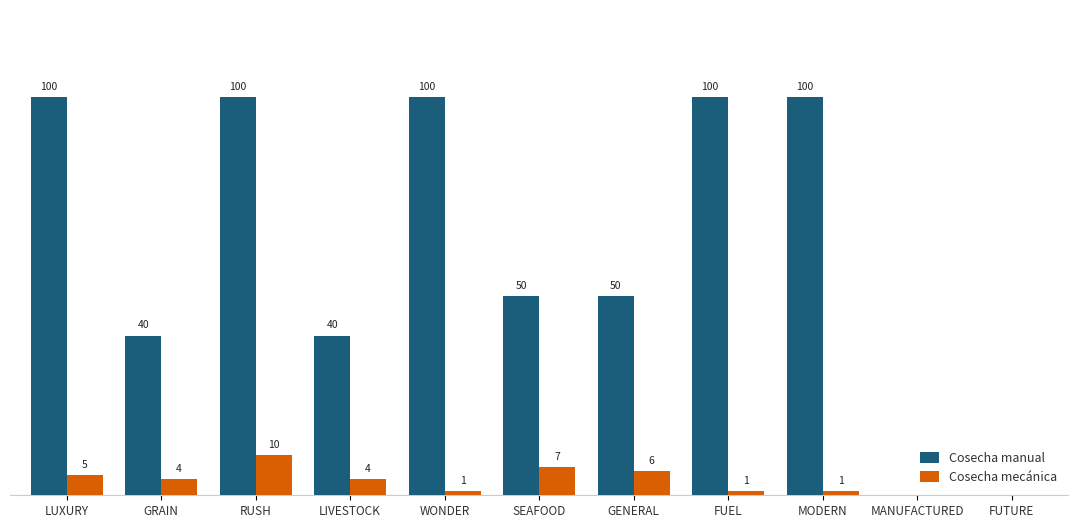

Between LUXURY and SEAFOOD, which series saw the biggest shift?

Cosecha manual